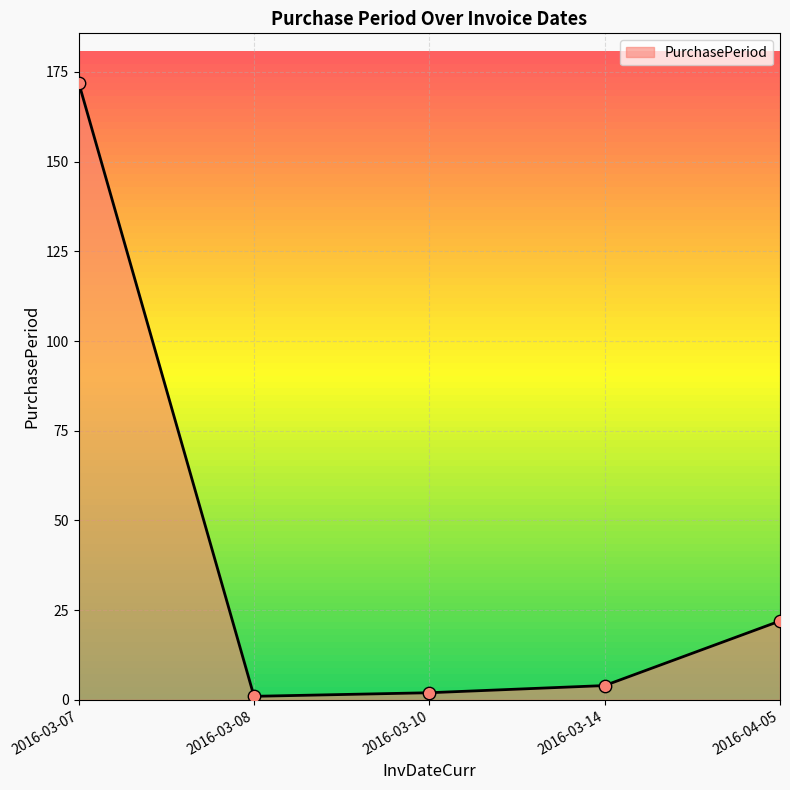

Between 2016-04-05 and 2016-03-14, which is larger?

2016-04-05